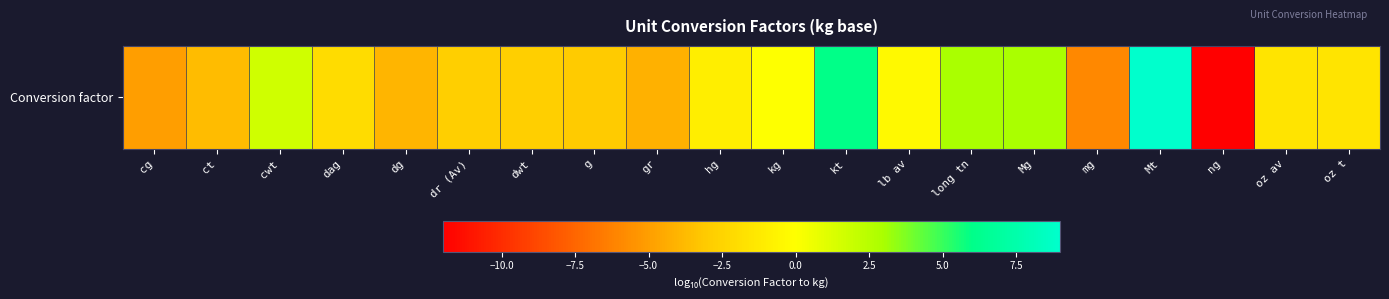

Between dg and Mt, which is larger?

Mt